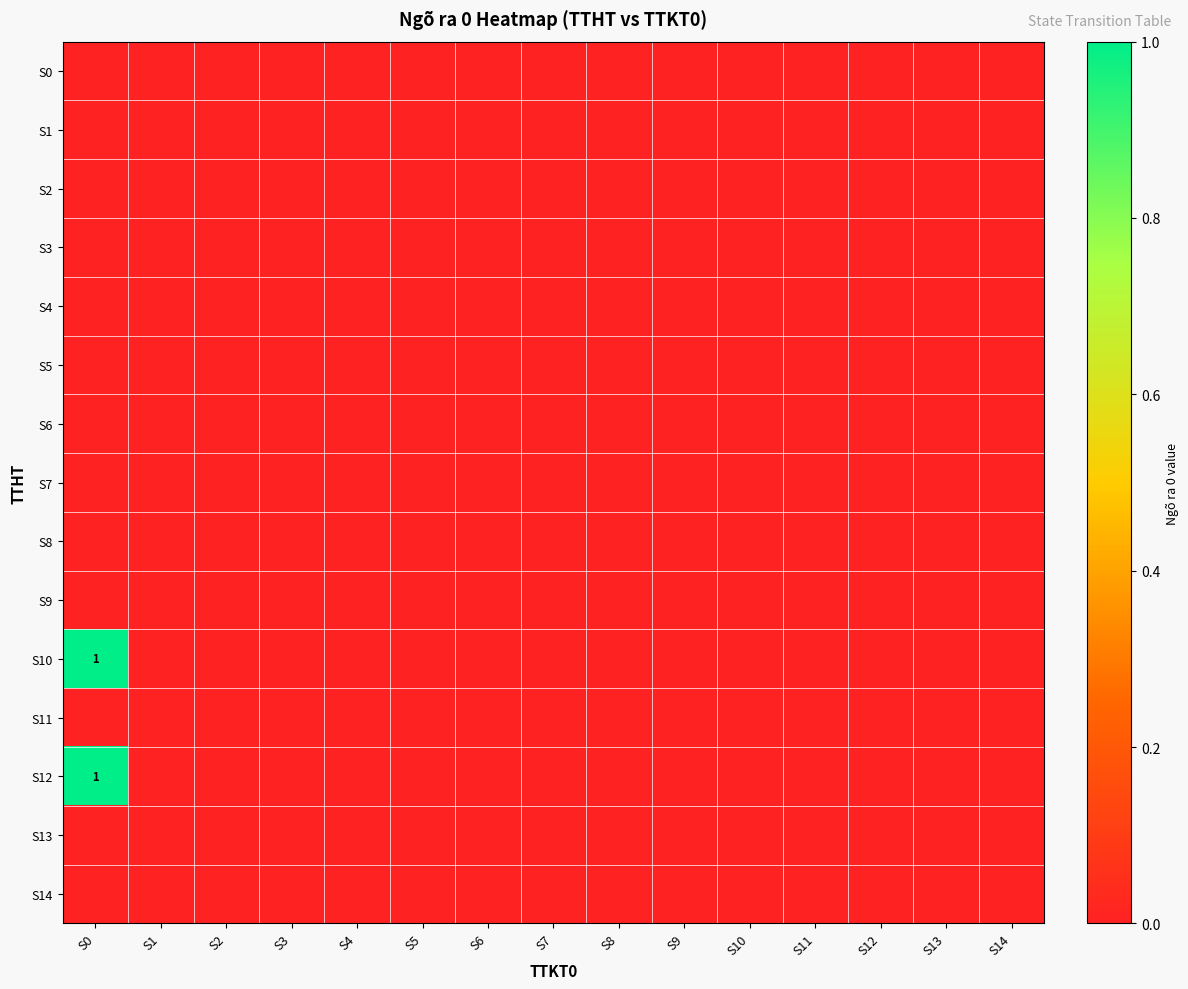

Which has a higher value, S4 or S14?

S4